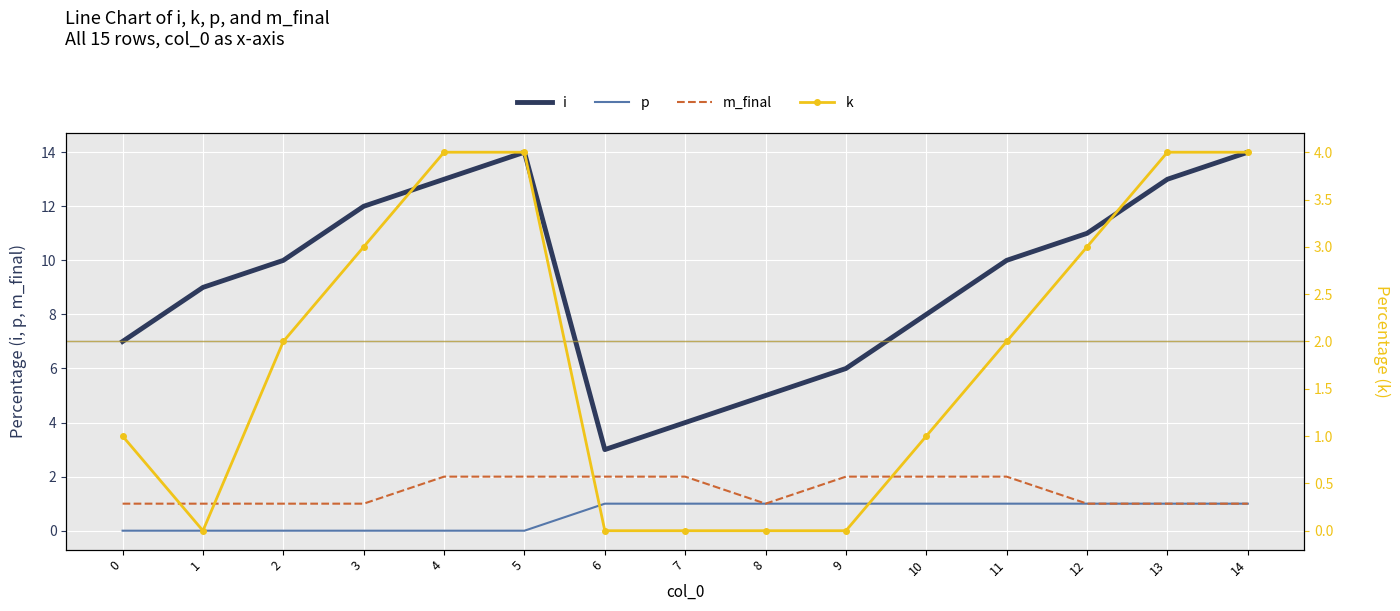

After their last crossing, which series has the higher values: p or k?

p